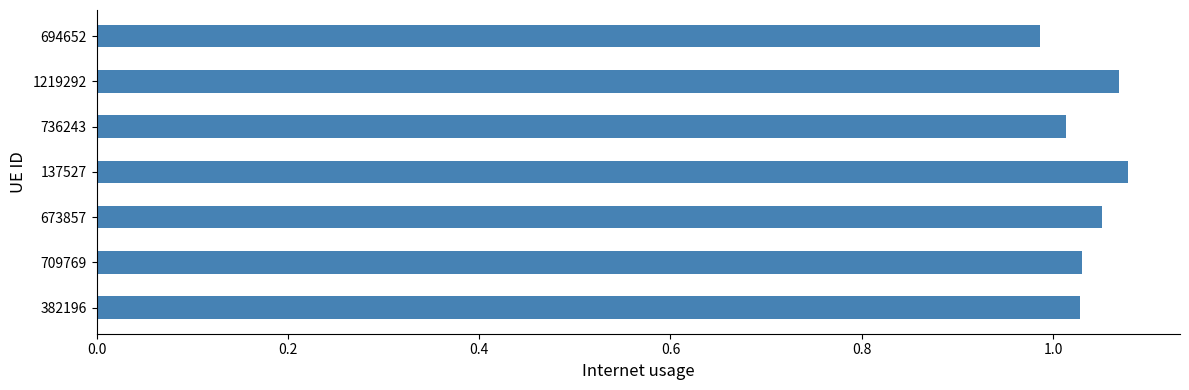

What is the sum of all values?

7.3